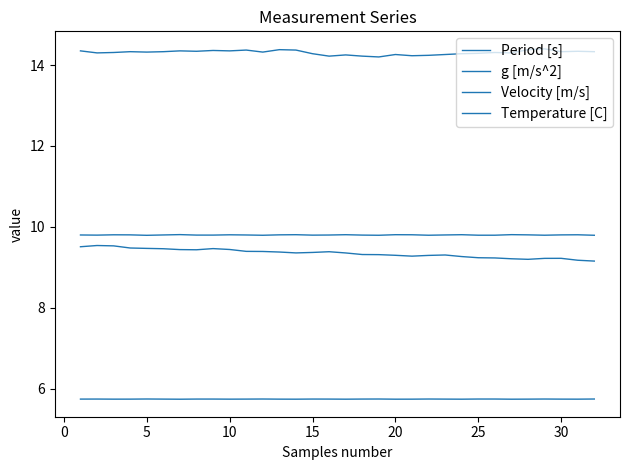

Which series has the widest spread of values?

Velocity [m/s]